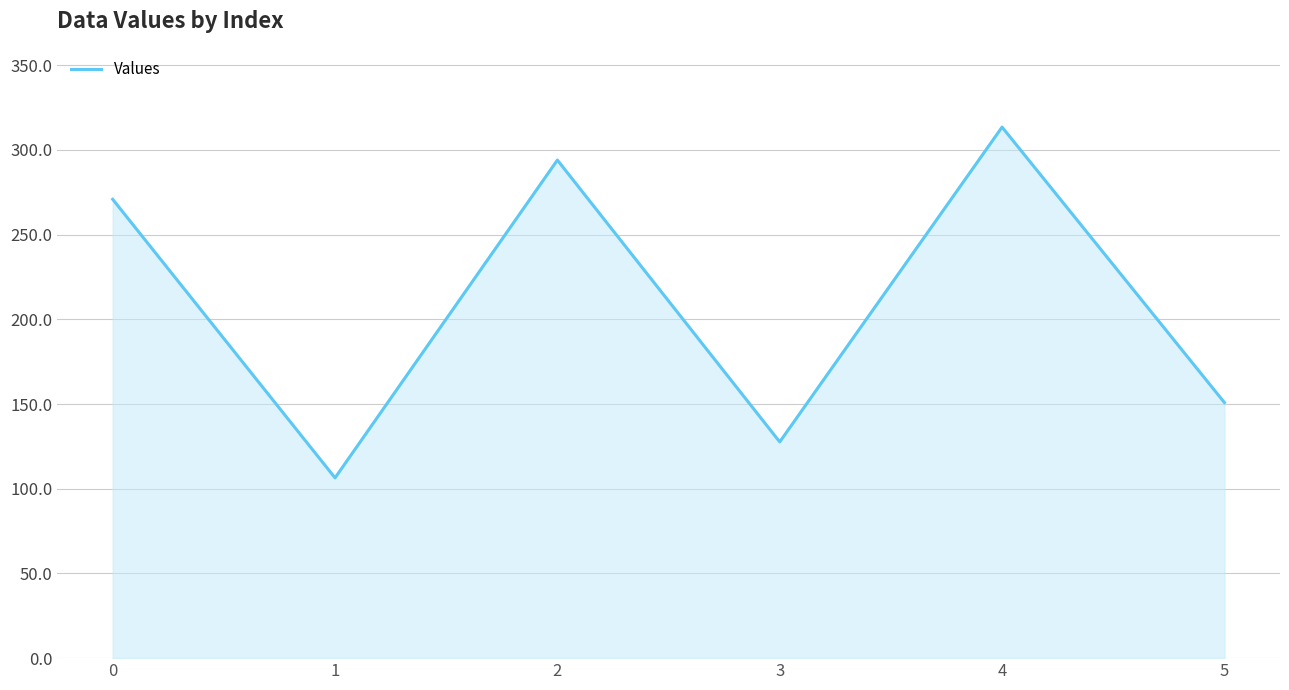

Count the number of values greater than 270.

3